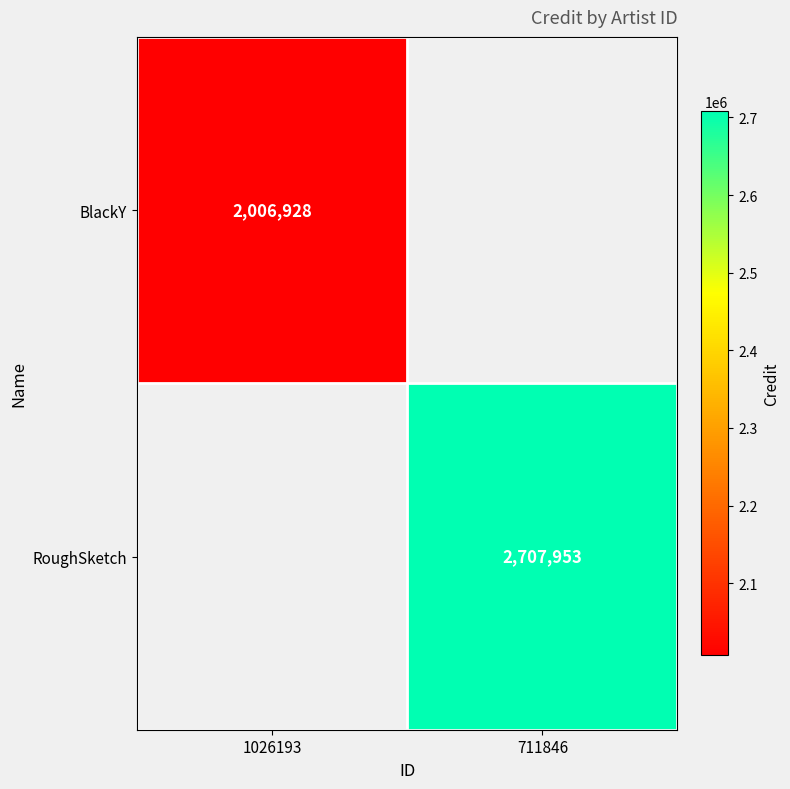

The RoughSketch series shows 2707953 at 711846. True or false?

True